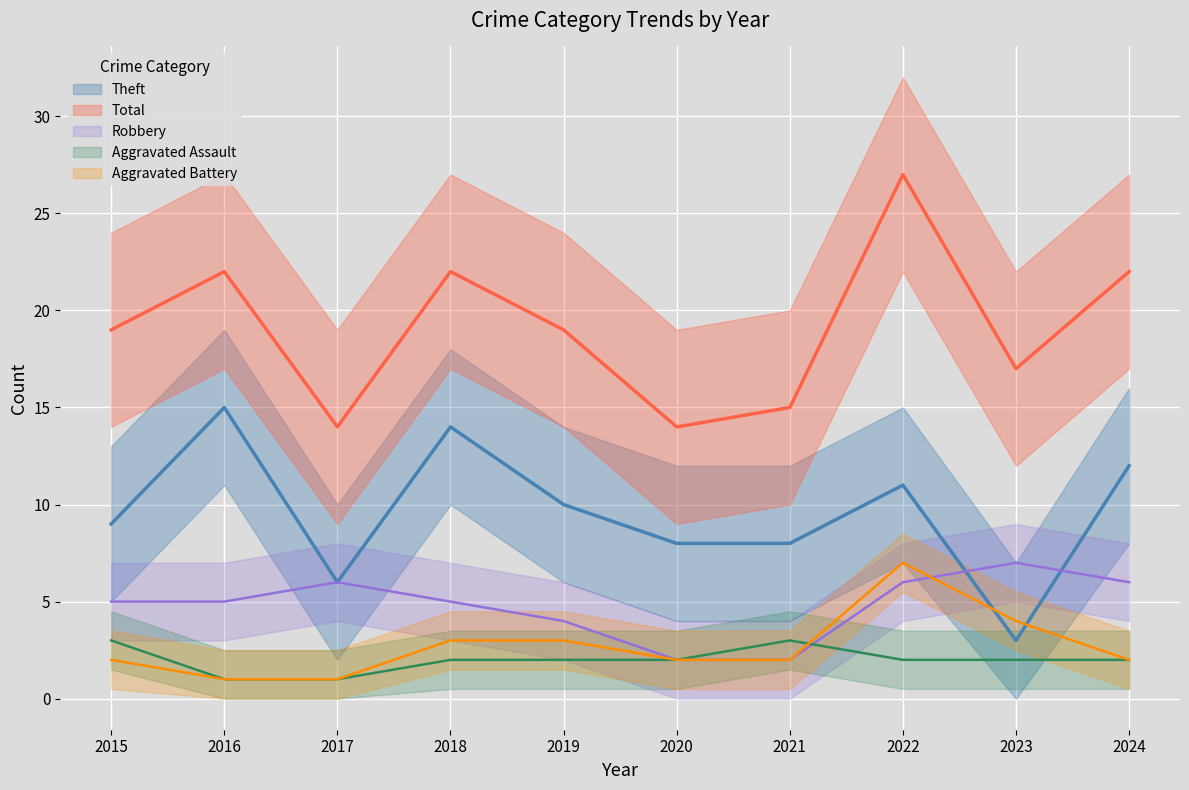

What is the difference between the maximum and minimum values in the Robbery series?

5